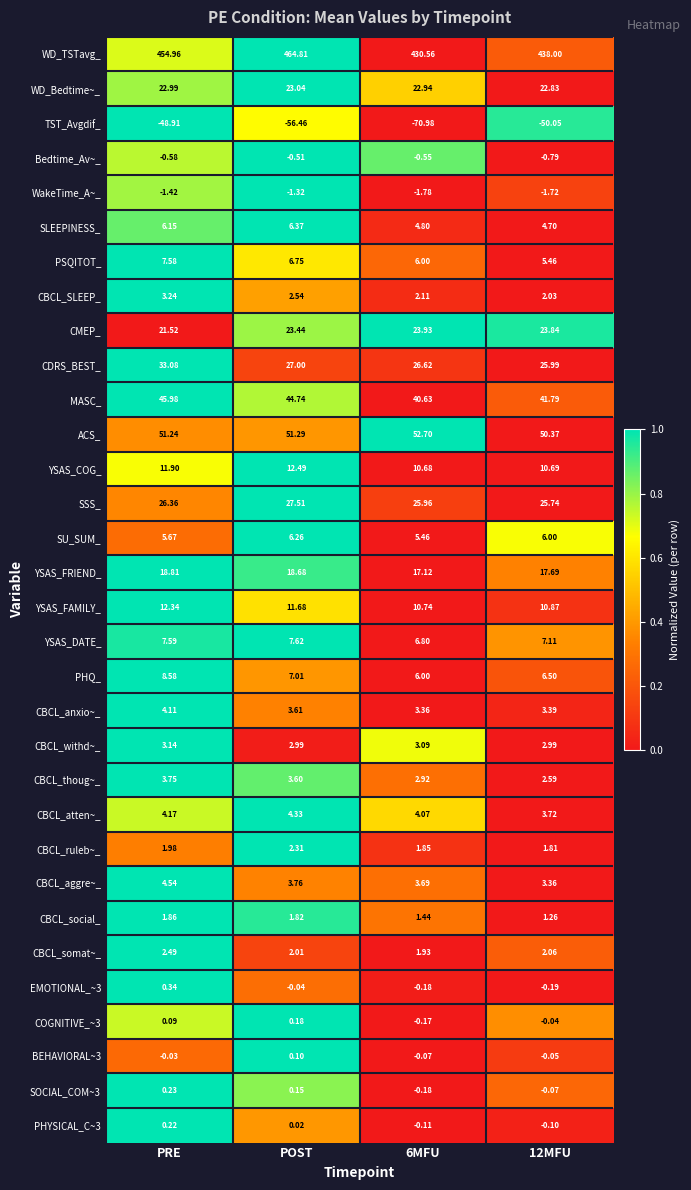

Rank the series by their maximum value, from lowest to highest.

TST_Avgdif_, WakeTime_A~_, Bedtime_Av~_, BEHAVIORAL~3, COGNITIVE_~3, PHYSICAL_C~3, SOCIAL_COM~3, EMOTIONAL_~3, CBCL_social_, CBCL_ruleb~_, CBCL_somat~_, CBCL_withd~_, CBCL_SLEEP_, CBCL_thoug~_, CBCL_anxio~_, CBCL_atten~_, CBCL_aggre~_, SU_SUM_, SLEEPINESS_, PSQITOT_, YSAS_DATE_, PHQ_, YSAS_FAMILY_, YSAS_COG_, YSAS_FRIEND_, WD_Bedtime~_, CMEP_, SSS_, CDRS_BEST_, MASC_, ACS_, WD_TSTavg_